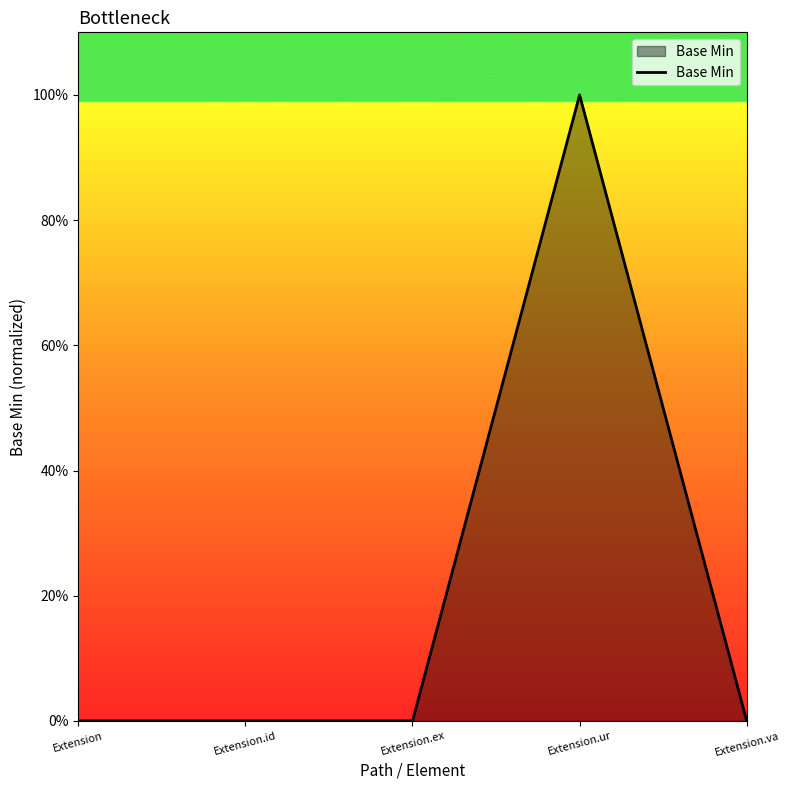

Does the chart display data point markers on the line(s)?

No